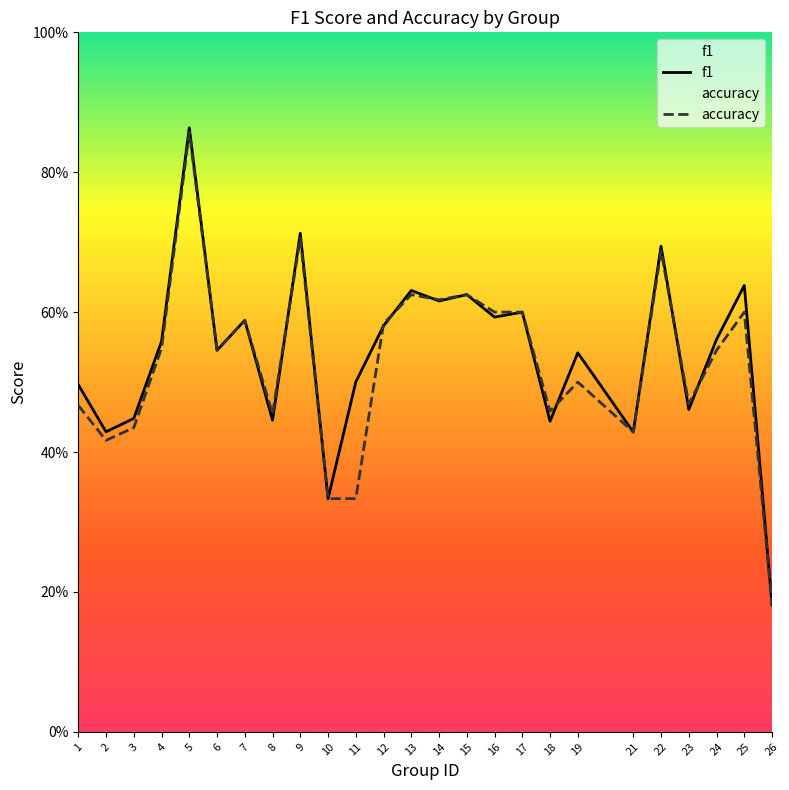

Which series has the largest range (max minus min)?

f1